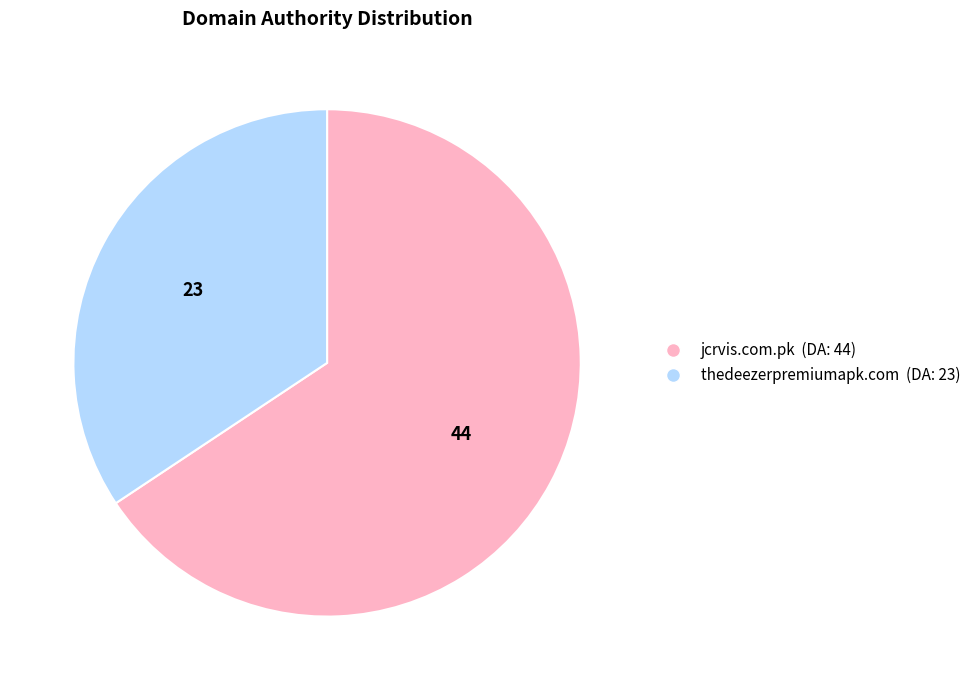

Which category has the biggest portion of the pie?

jcrvis.com.pk